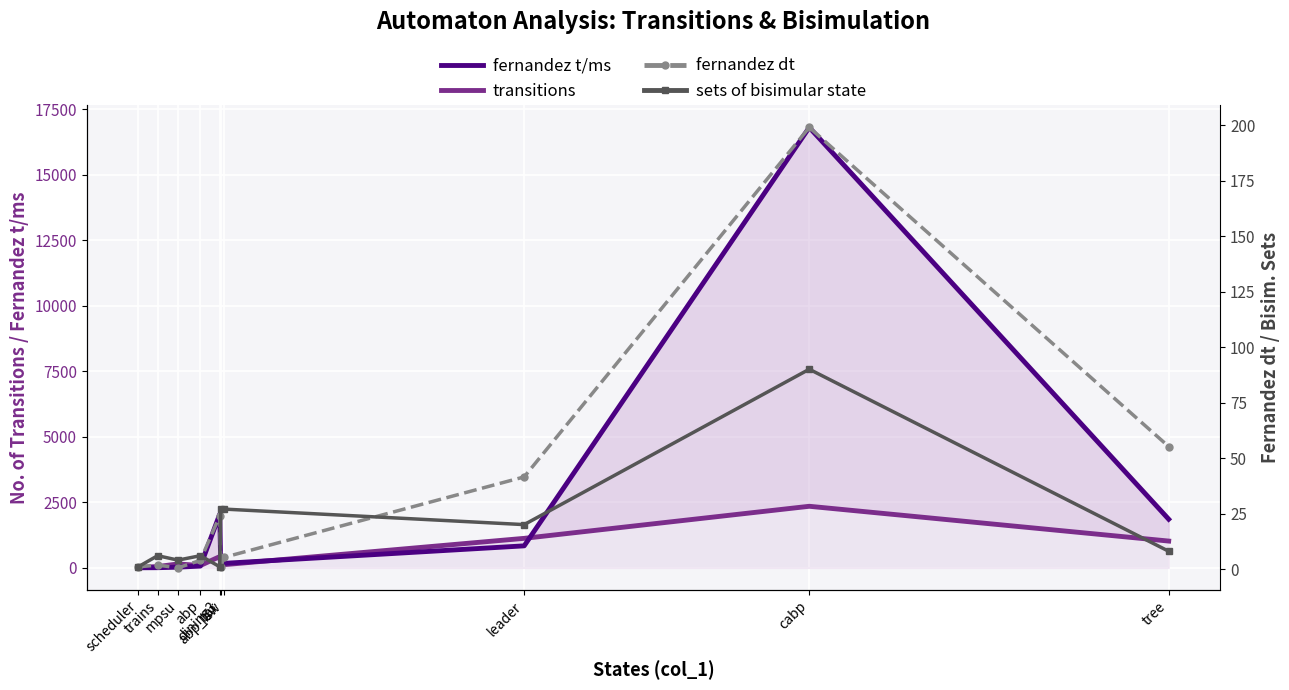

Reading left to right, extract all data points from this chart.

fernandez t/ms: 4.4	7.6	27.5	69.6	2053.0	28.5	173.3	841.5	16814.3	1858.1
transitions: 19.0	52.0	150.0	92.0	431.0	121.0	122.0	1128.0	2352.0	1024.0
fernandez dt: 1.0	1.8	0.5	3.9	24.0	0.7	5.2	41.5	198.9	55.2
sets of bisimular state: 1.0	6.0	4.0	6.0	1.0	27.0	27.0	20.0	90.0	8.0